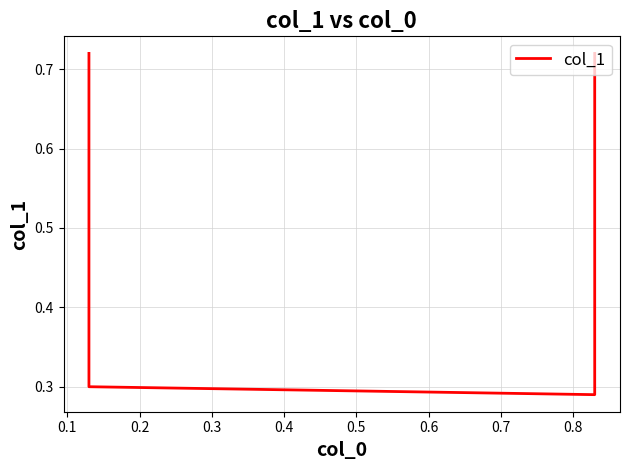

True or false: the data has more than 1 interior local peaks.

False